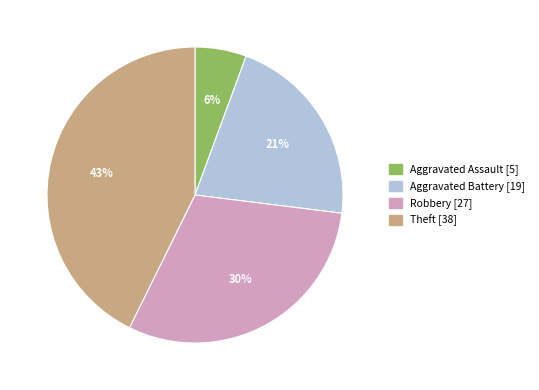

True or false: Aggravated Battery accounts for 32% of the total.

False